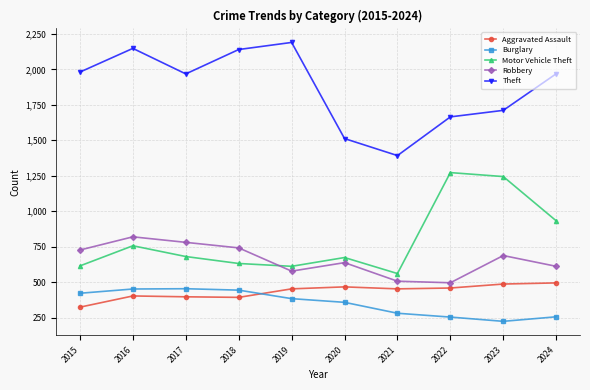

True or false: Motor Vehicle Theft has a value of 614 at 2015.

True